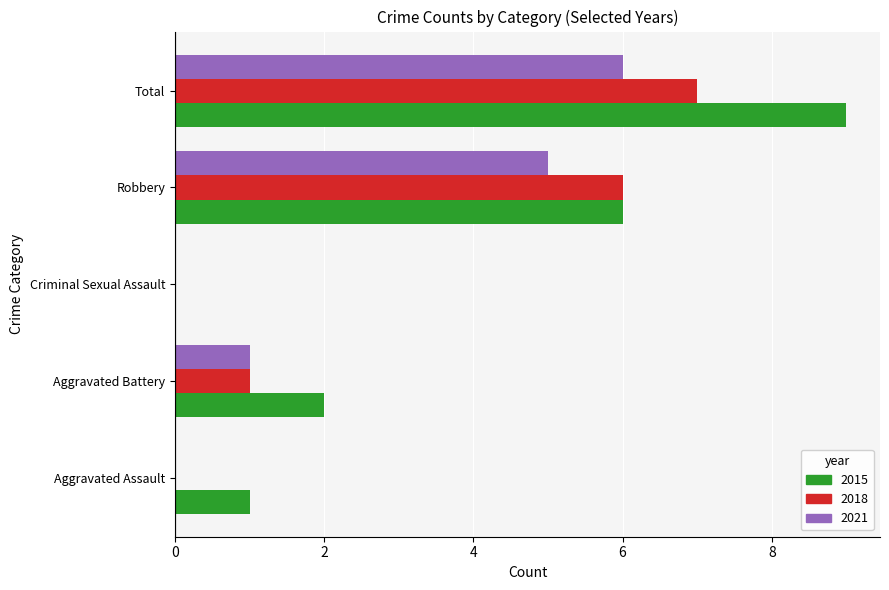

Between Aggravated Battery and Robbery, which series saw the biggest shift?

2018